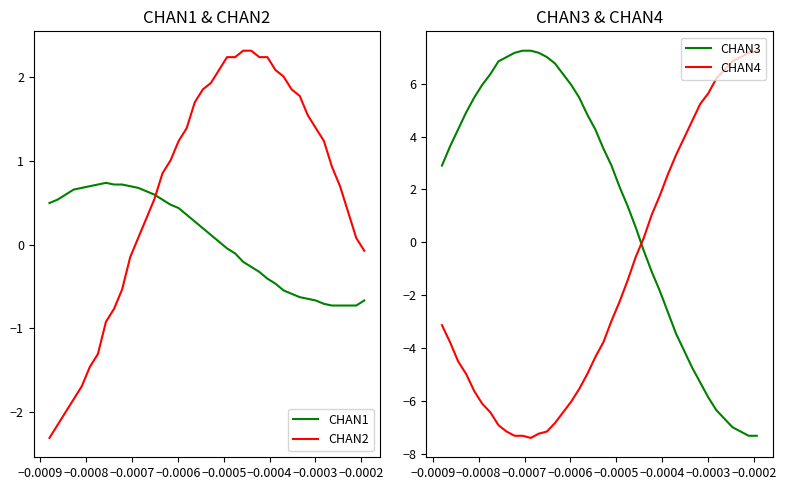

What is the maximum value for CHAN4?

7.2